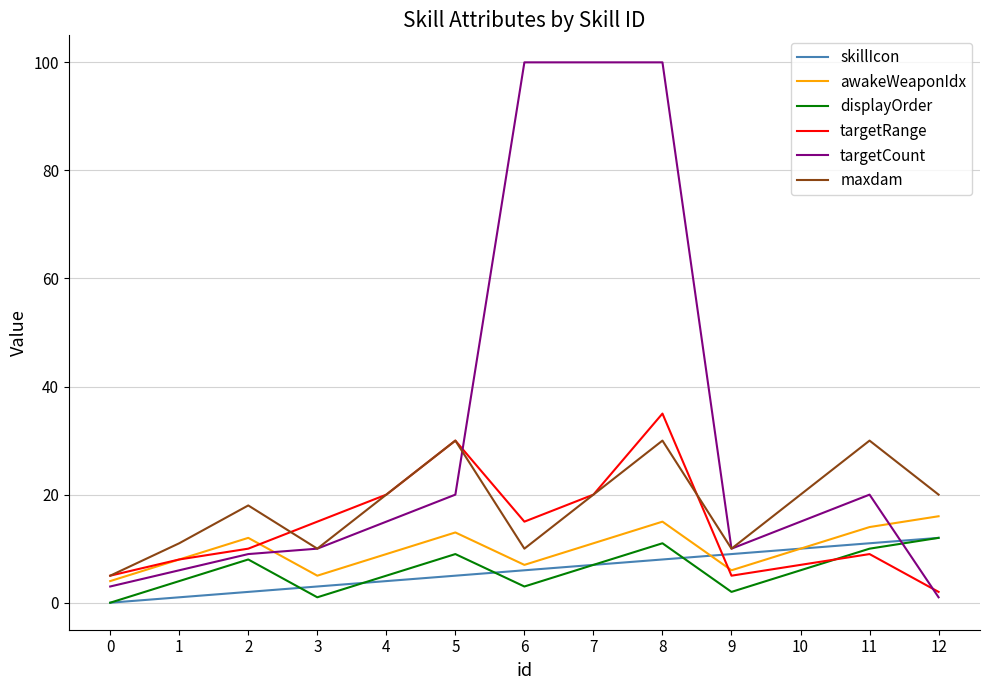

What is the sum of the targetRange values at 3 and 0?

20